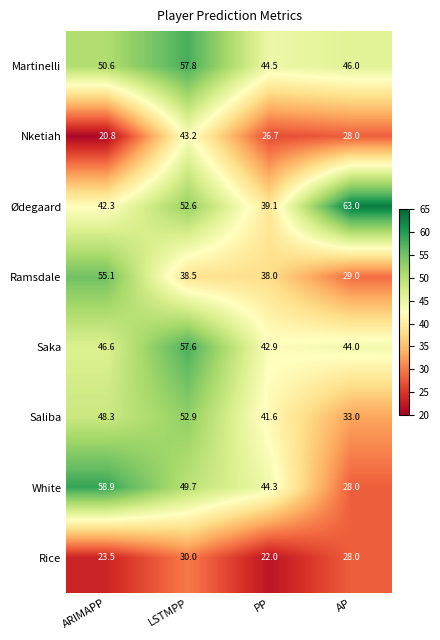

At which category does the chart reach its peak across all series?

AP